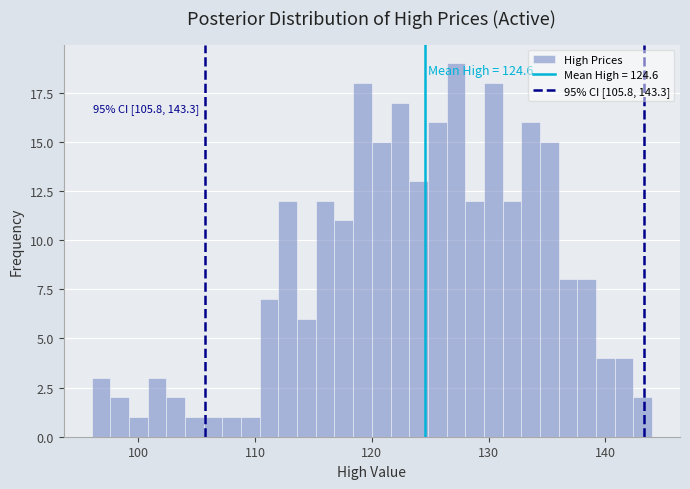

Read against the x-axis, roughly where is the centre of the tallest bar?

127